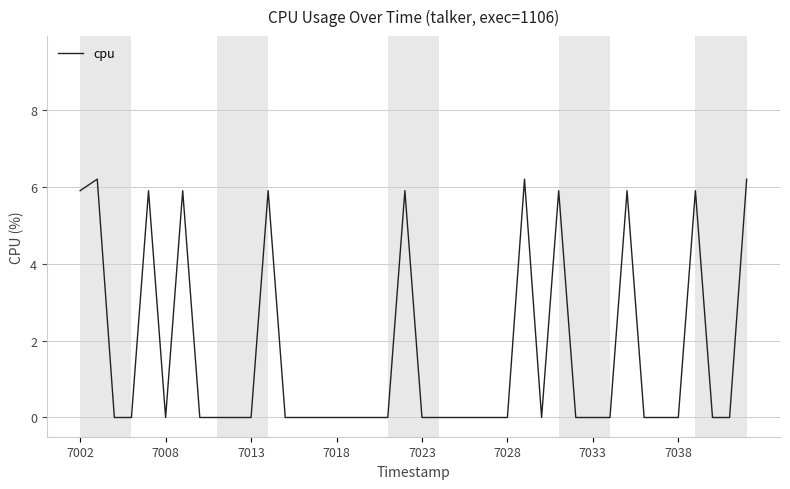

What is the greatest value displayed?

6.2